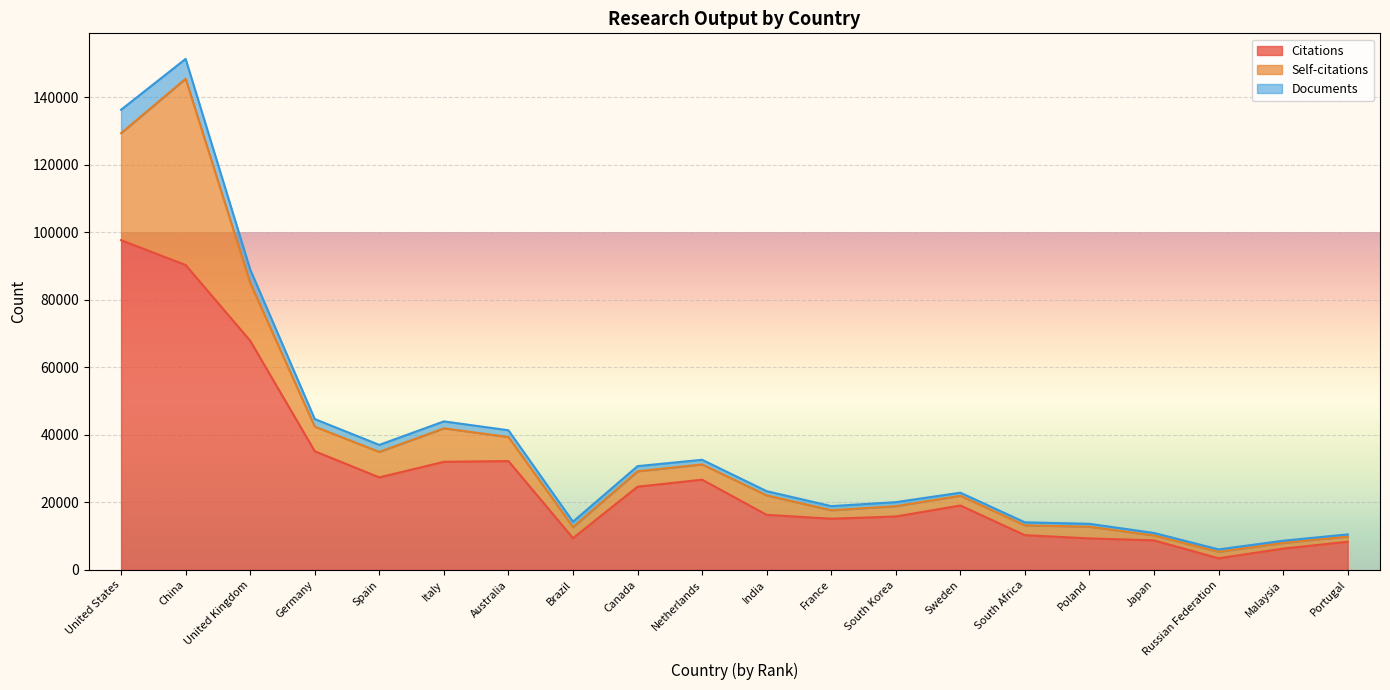

What is the greatest value displayed?

97619